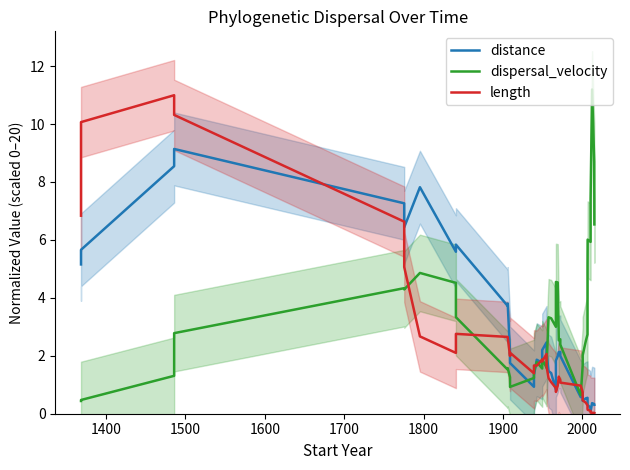

What is the highest value of the length series?

11.0